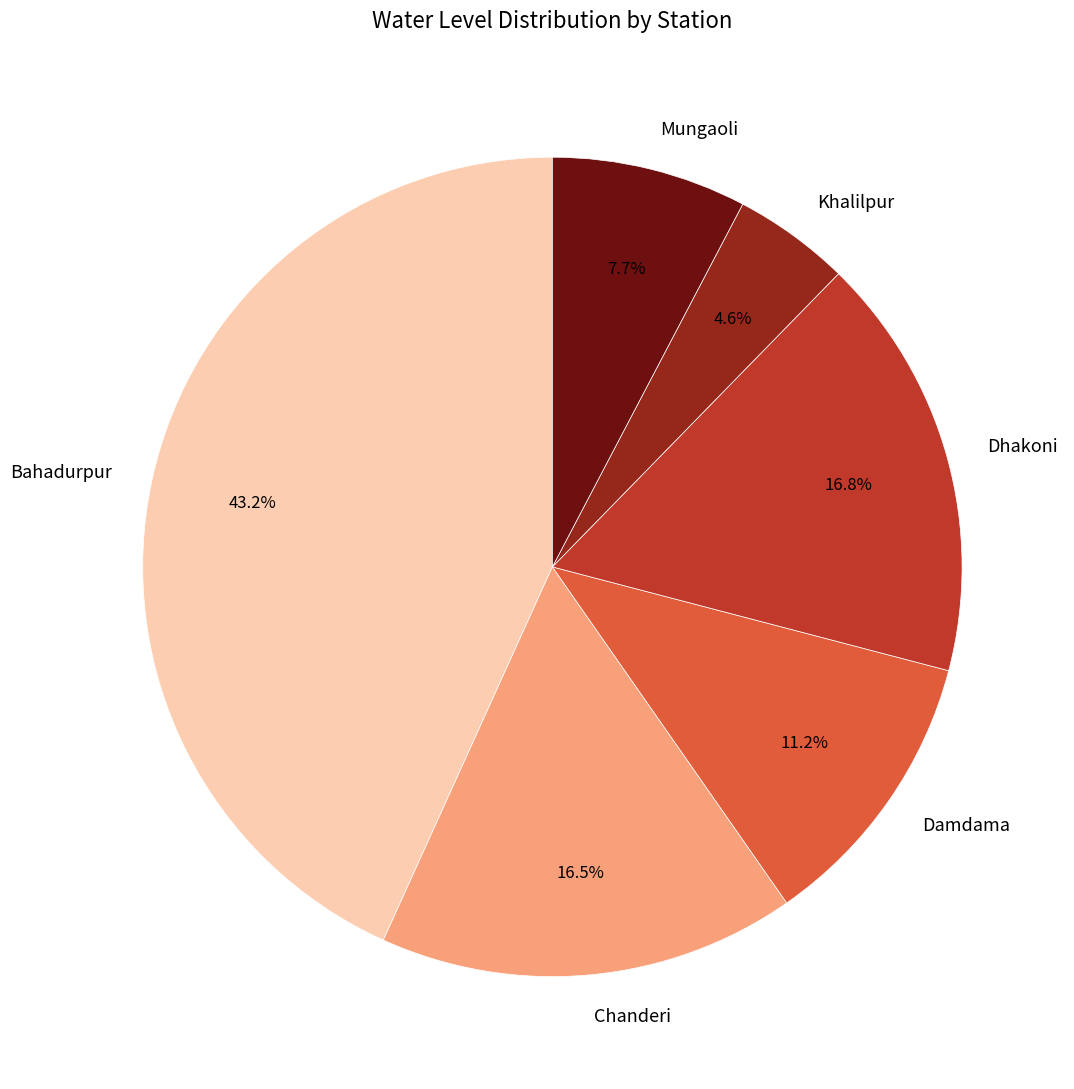

To the nearest percent, what is the difference between the largest and smallest slice percentages?

39%